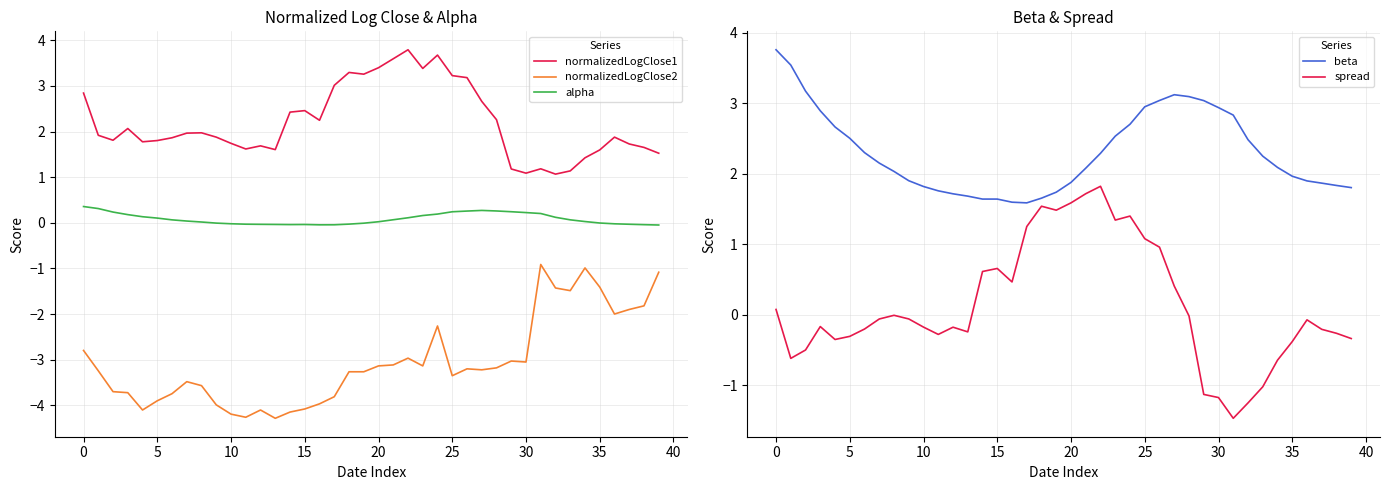

Reading right to left, list all the values displayed in this chart.

normalizedLogClose1: 1.5	1.7	1.7	1.9	1.6	1.4	1.1	1.1	1.2	1.1	1.2	2.3	2.7	3.2	3.2	3.7	3.4	3.8	3.6	3.4	3.3	3.3	3.0	2.2	2.5	2.4	1.6	1.7	1.6	1.7	1.9	2.0	2.0	1.9	1.8	1.8	2.1	1.8	1.9	2.8
normalizedLogClose2: -1.1	-1.8	-1.9	-2.0	-1.4	-1.0	-1.5	-1.4	-0.9	-3.1	-3.0	-3.2	-3.2	-3.2	-3.4	-2.3	-3.1	-3.0	-3.1	-3.1	-3.3	-3.3	-3.8	-4.0	-4.1	-4.1	-4.3	-4.1	-4.3	-4.2	-4.0	-3.6	-3.5	-3.7	-3.9	-4.1	-3.7	-3.7	-3.2	-2.8
alpha: -0.0	-0.0	-0.0	-0.0	-0.0	0.0	0.1	0.1	0.2	0.2	0.2	0.3	0.3	0.3	0.2	0.2	0.2	0.1	0.1	0.0	-0.0	-0.0	-0.0	-0.0	-0.0	-0.0	-0.0	-0.0	-0.0	-0.0	-0.0	0.0	0.0	0.1	0.1	0.1	0.2	0.2	0.3	0.4
beta: 1.8	1.8	1.9	1.9	2.0	2.1	2.3	2.5	2.8	2.9	3.0	3.1	3.1	3.0	3.0	2.7	2.5	2.3	2.1	1.9	1.7	1.7	1.6	1.6	1.6	1.6	1.7	1.7	1.8	1.8	1.9	2.0	2.2	2.3	2.5	2.7	2.9	3.2	3.5	3.8
spread: -0.3	-0.3	-0.2	-0.1	-0.4	-0.6	-1.0	-1.2	-1.5	-1.2	-1.1	-0.0	0.4	1.0	1.1	1.4	1.3	1.8	1.7	1.6	1.5	1.5	1.3	0.5	0.7	0.6	-0.2	-0.2	-0.3	-0.2	-0.1	-0.0	-0.1	-0.2	-0.3	-0.3	-0.2	-0.5	-0.6	0.1